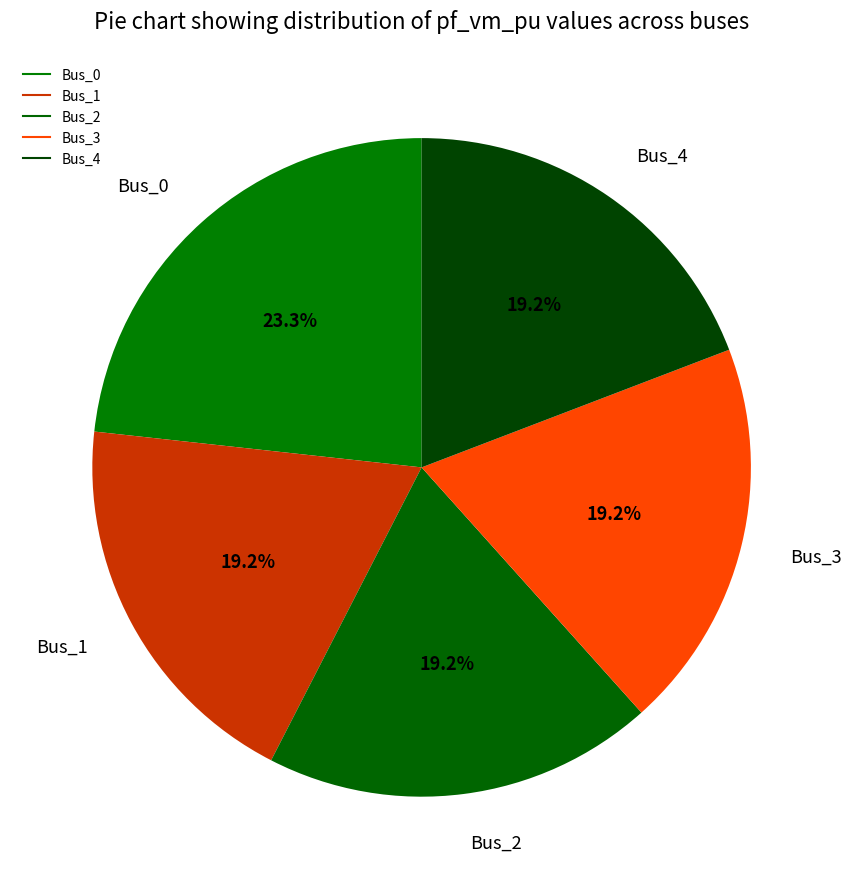

To the nearest percent, what portion does Bus_2 represent?

19%